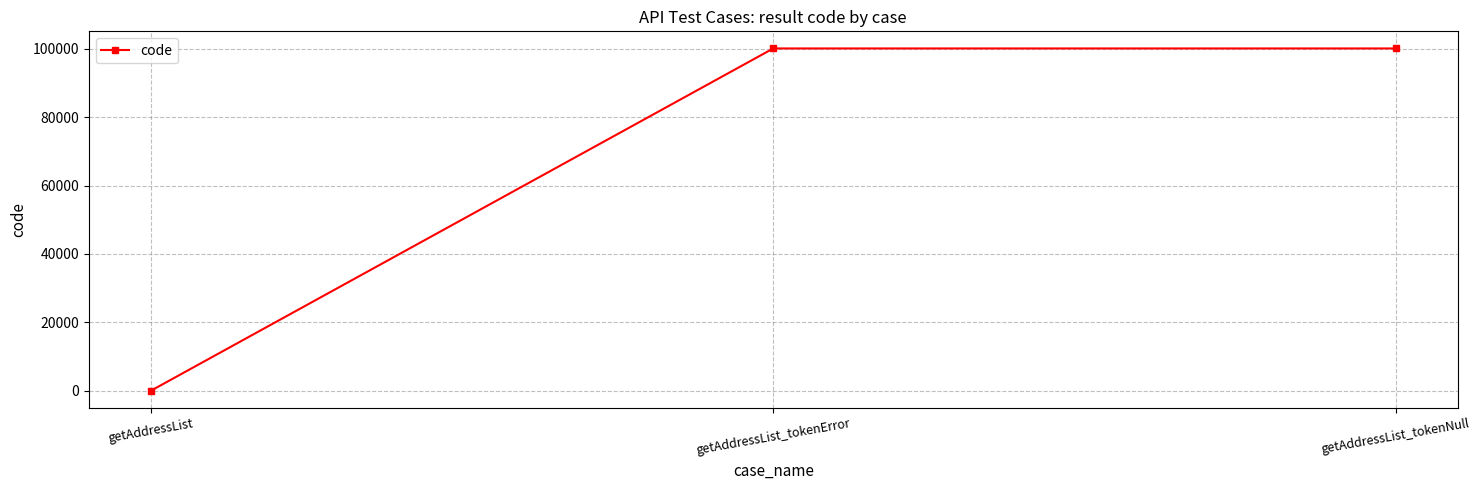

Is it true that the value at getAddressList_tokenNull is 100105?

True